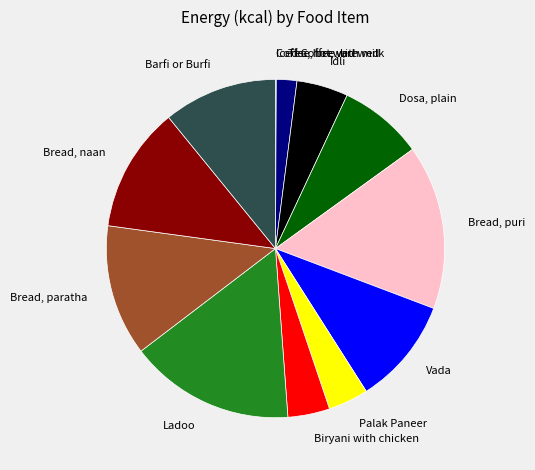

Is the sum of Biryani with chicken and Palak Paneer greater than half?

No